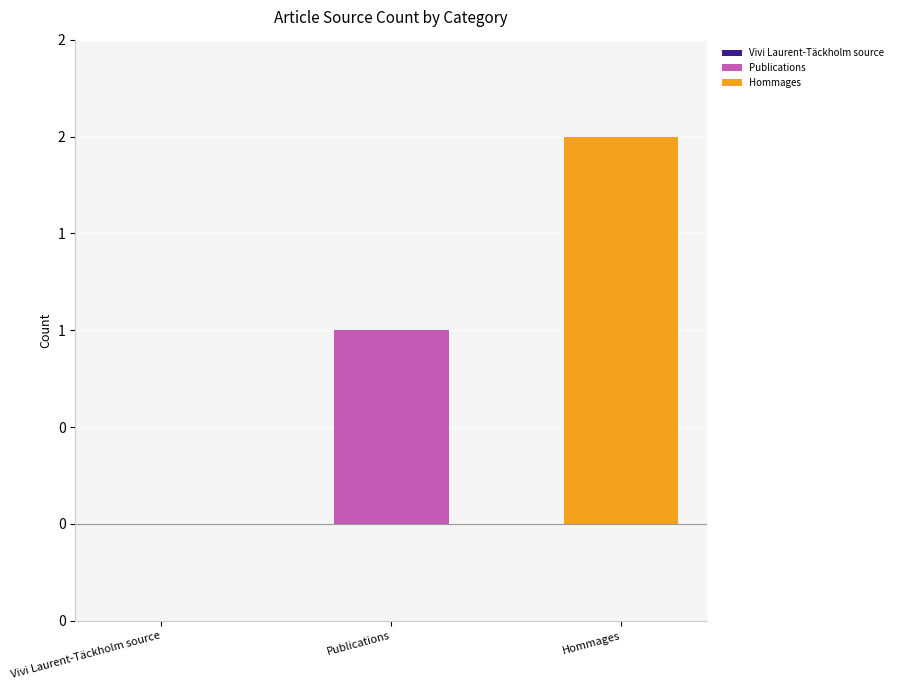

Does the chart contain stacked bars?

No